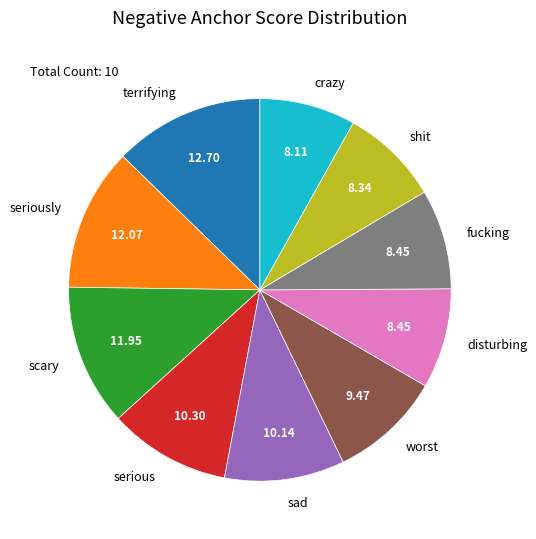

What is the largest slice in the pie chart?

terrifying